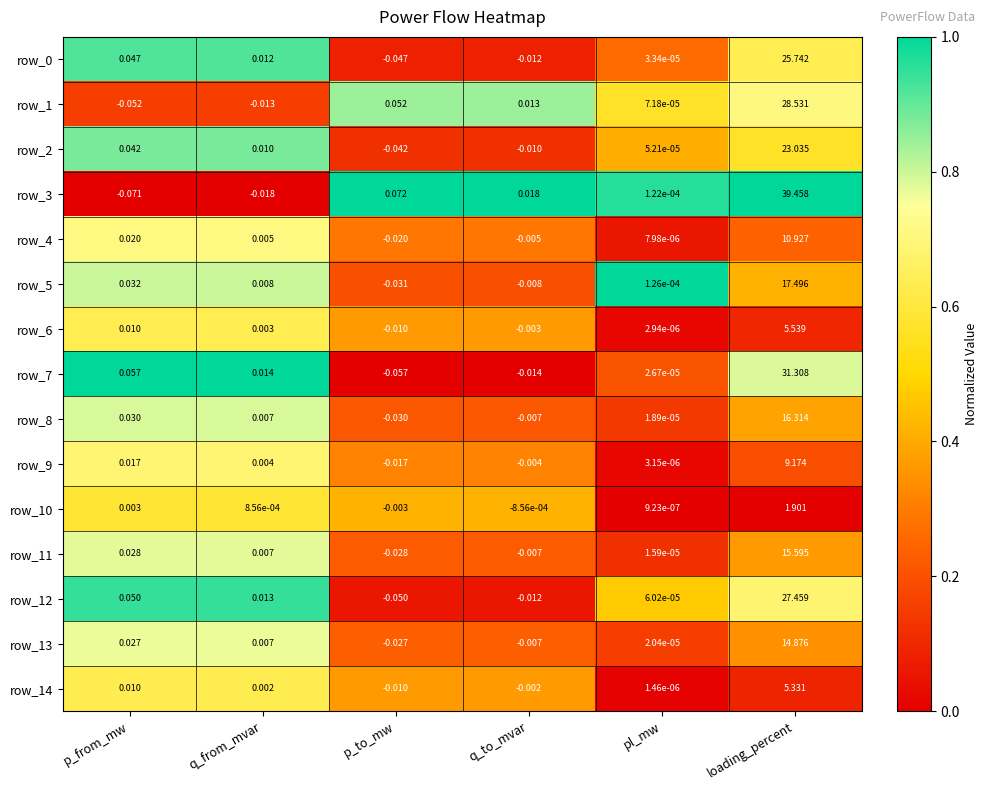

Is it true that row_12 equals 0.2 at loading_percent?

False